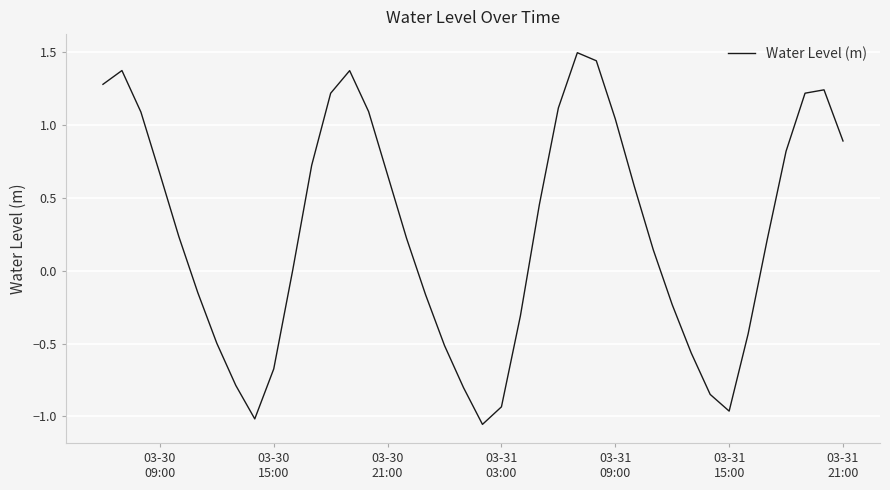

What is the difference between the maximum and minimum values?

2.5